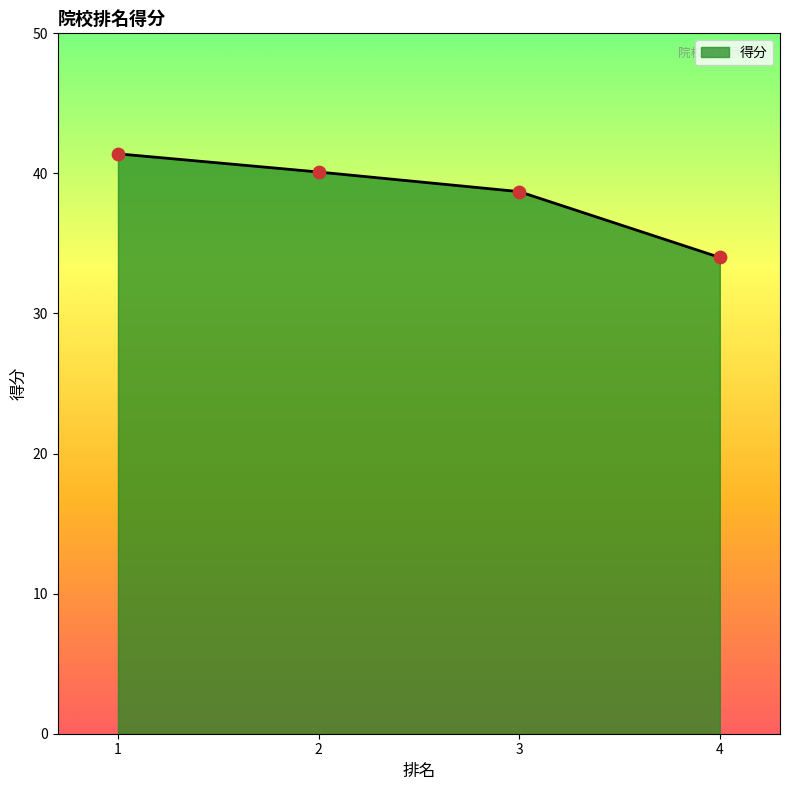

What is the change in value from 1 to 4?

-7.4